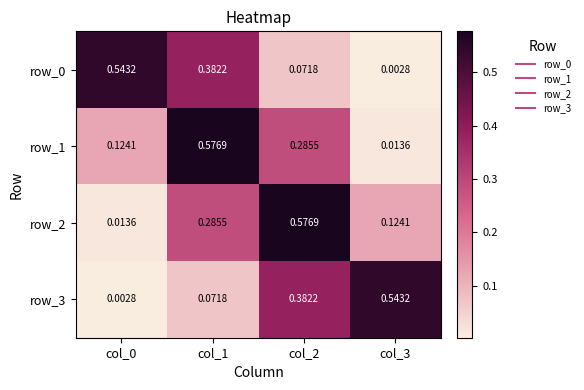

What is the difference between the row_1 values at col_2 and col_0?

0.2